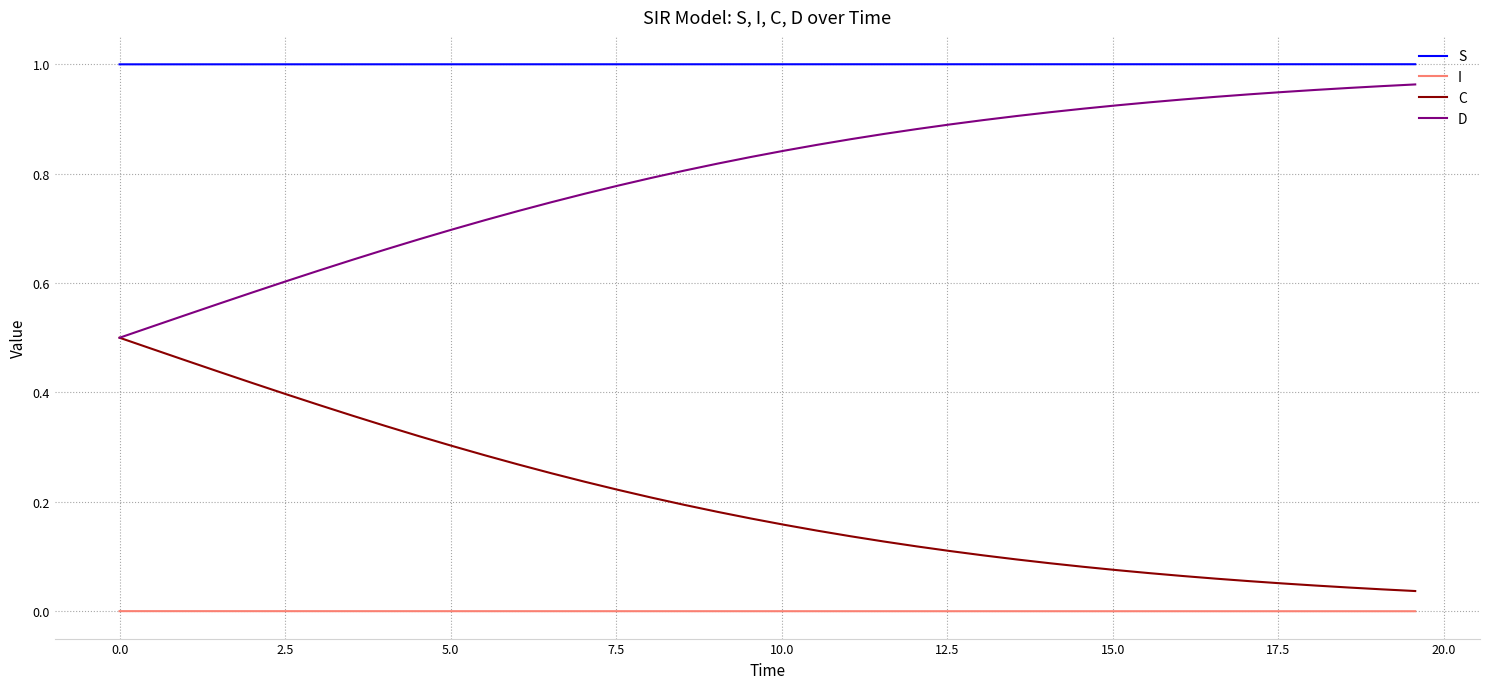

Which series has the largest total across all categories?

S